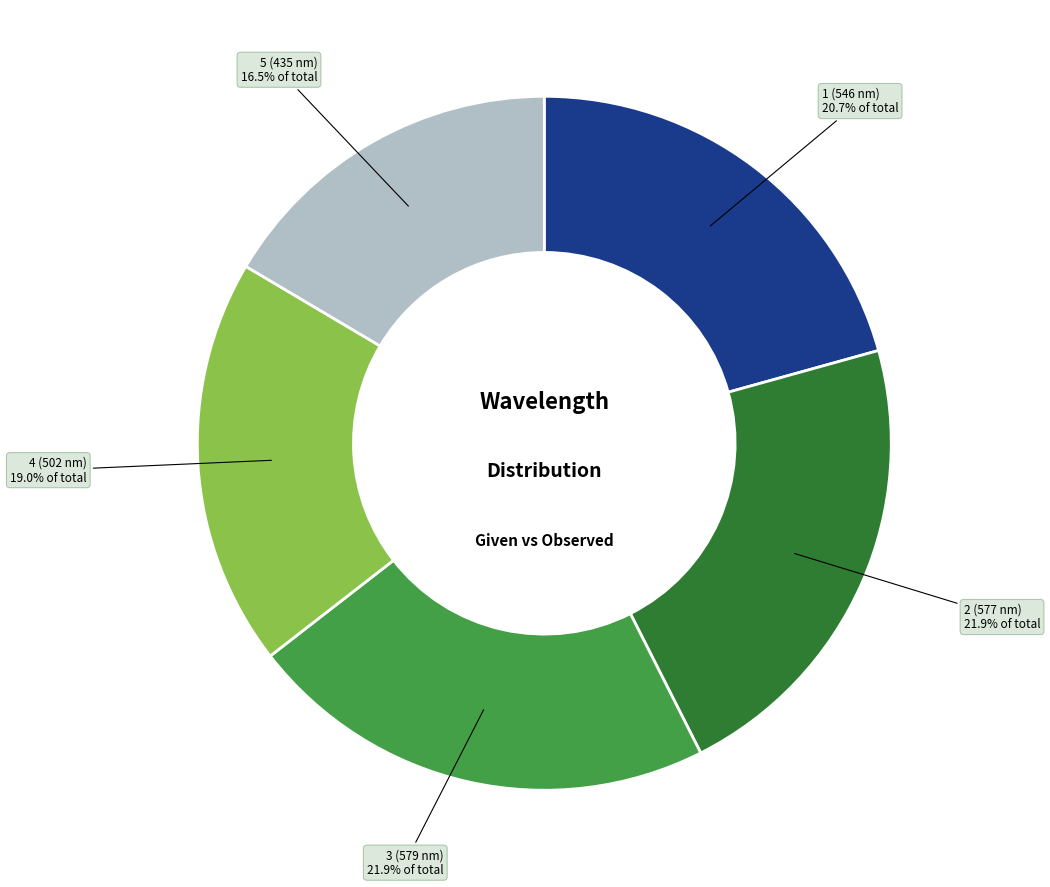

To the nearest percent, what is the average slice percentage?

20%